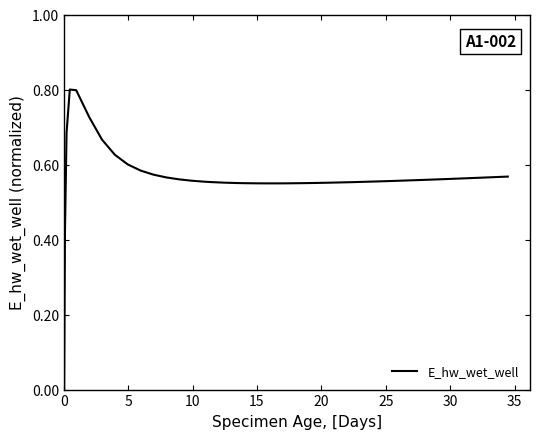

What is the difference between the maximum and minimum values?

0.8